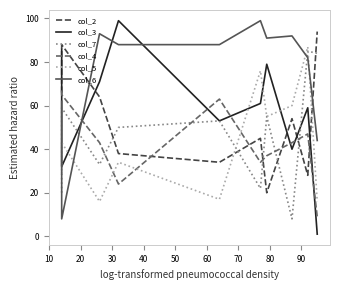

Which has a higher value, 80 or 70?

70